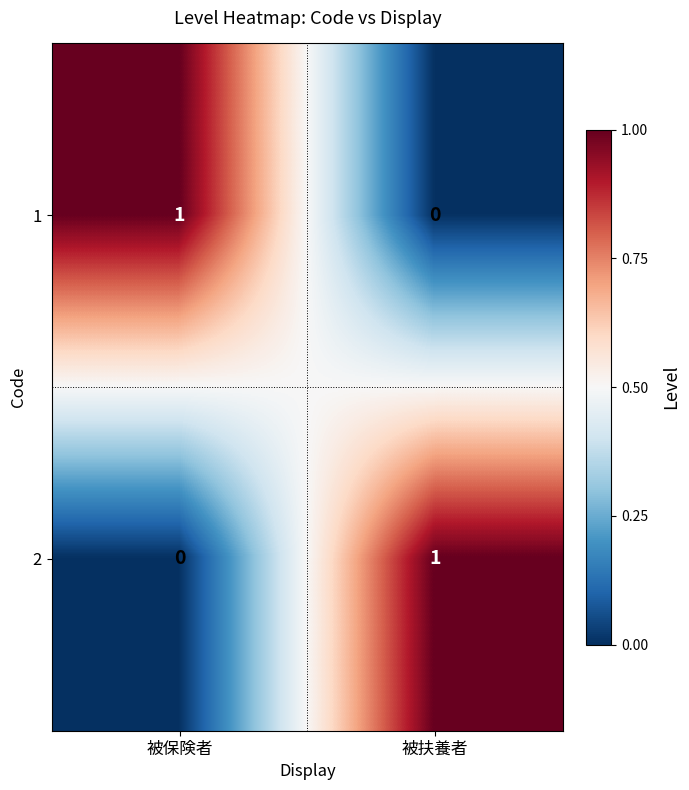

Is the value of 2 at 被扶養者 greater than the value of 1 at 被扶養者?

Yes